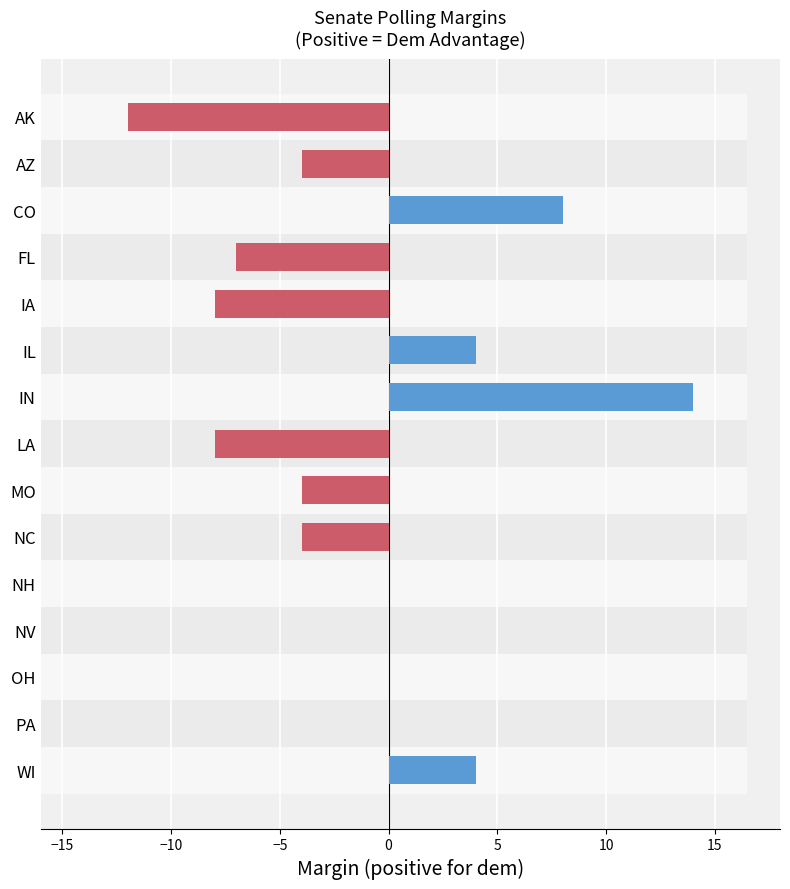

How many values are below 0?

7